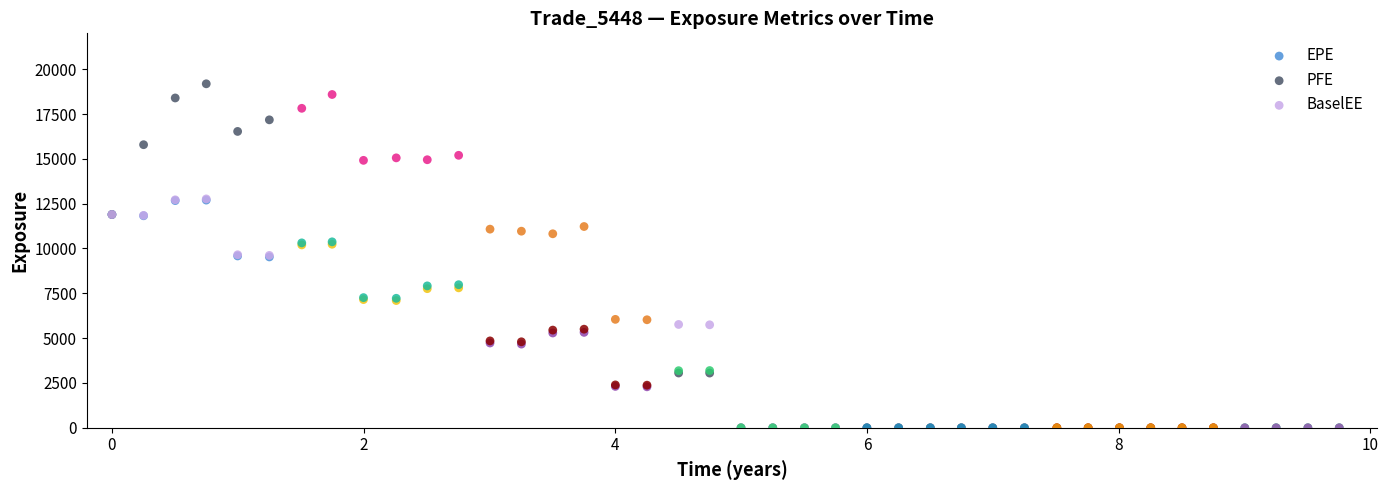

What are all the series names shown in the legend?

EPE, PFE, BaselEE